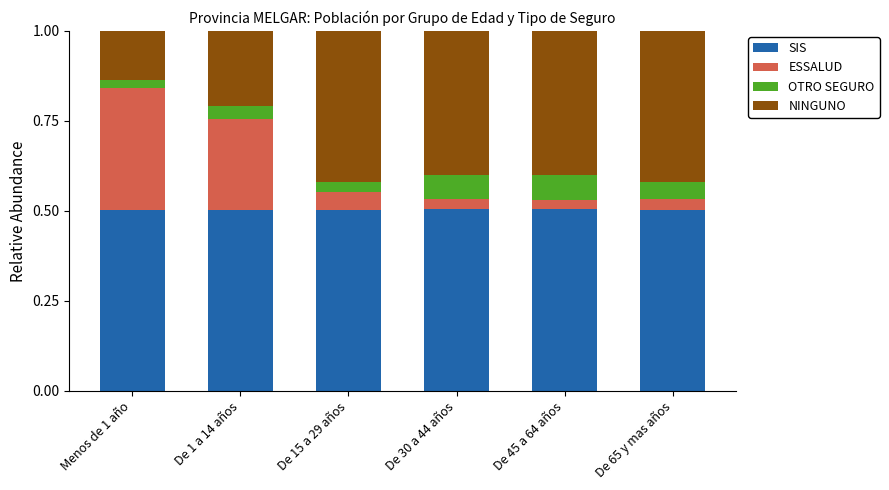

What is the total value across all series at De 30 a 44 años?

1.0